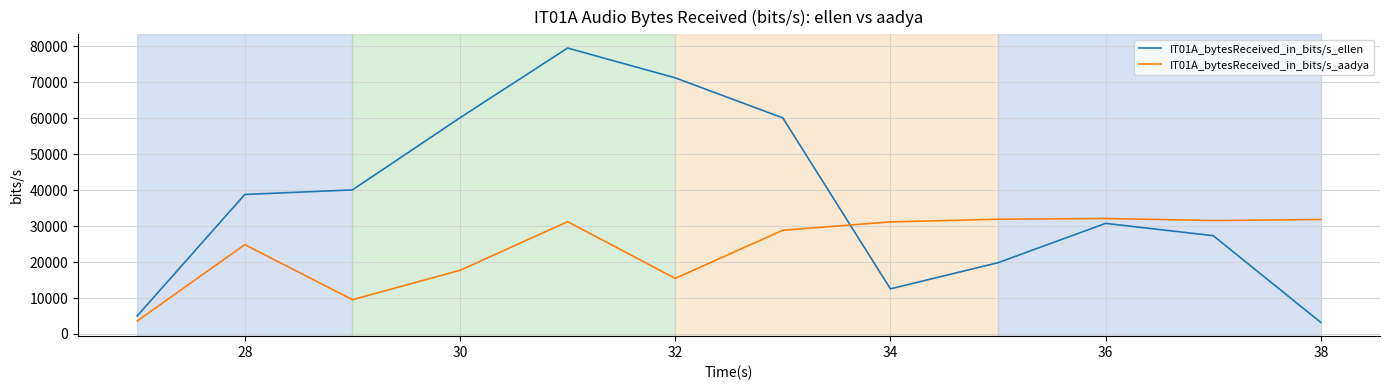

True or false: IT01A_bytesReceived_in_bits/s_aadya has a value of 24854.6 at 28.

True